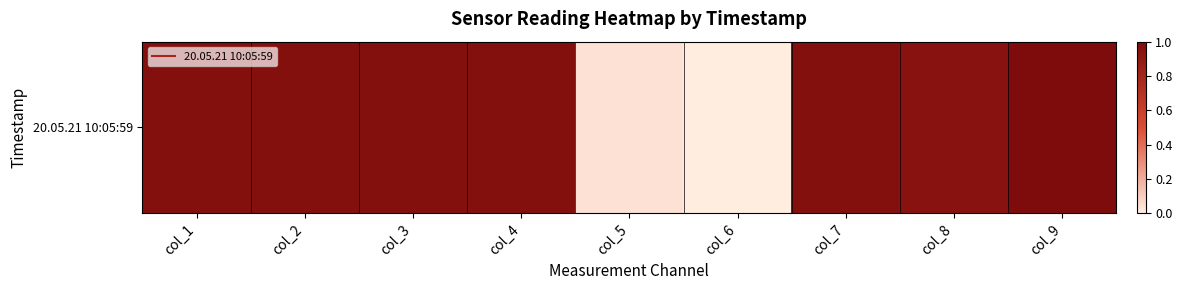

Reading left to right, extract all data points from this chart.

1.0	1.0	1.0	1.0	0.0	0.0	1.0	1.0	1.0